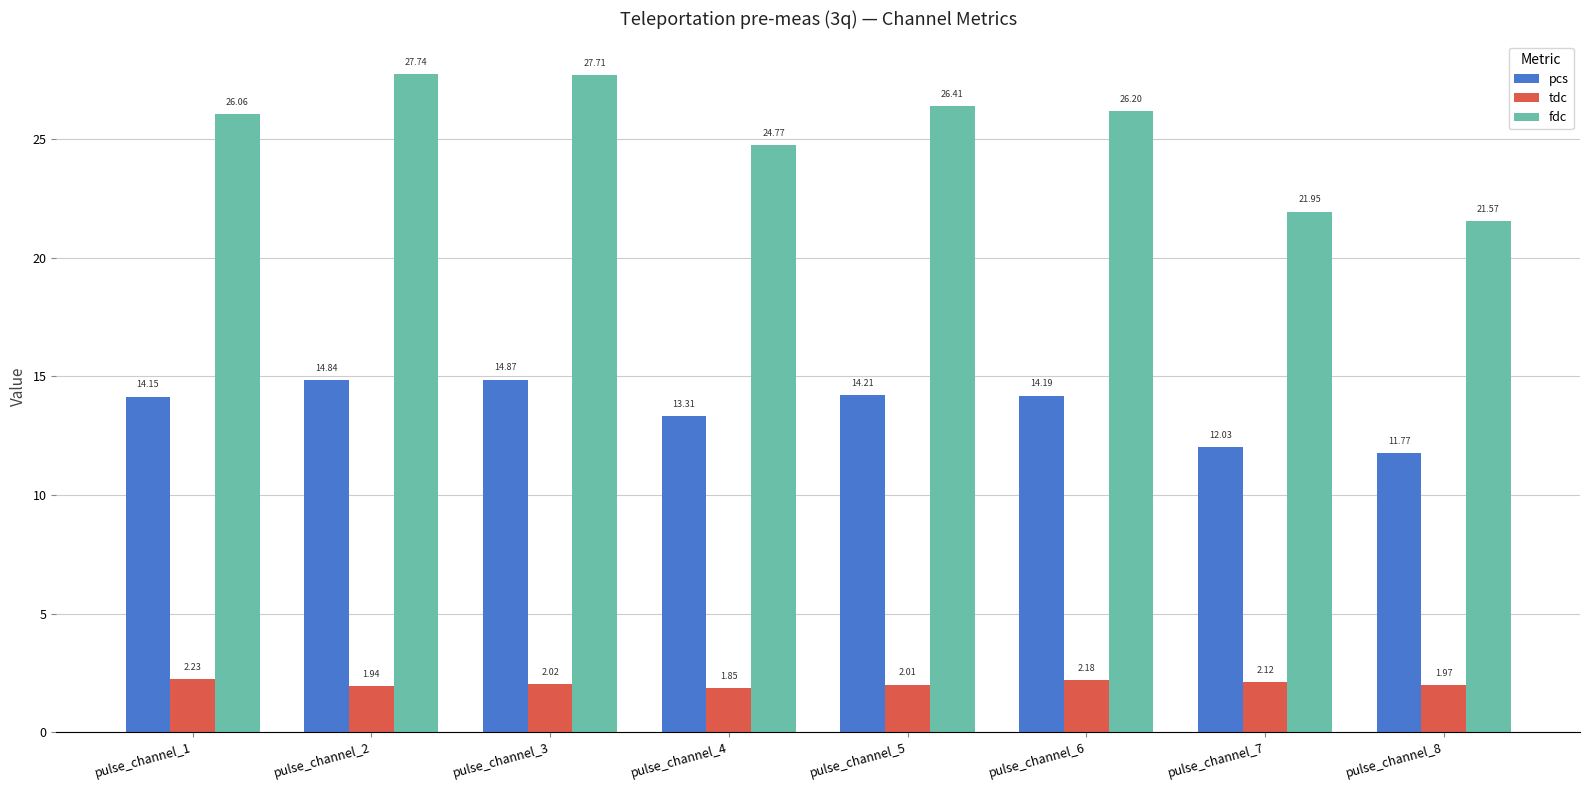

What is the total value across all series at pulse_channel_8?

35.3